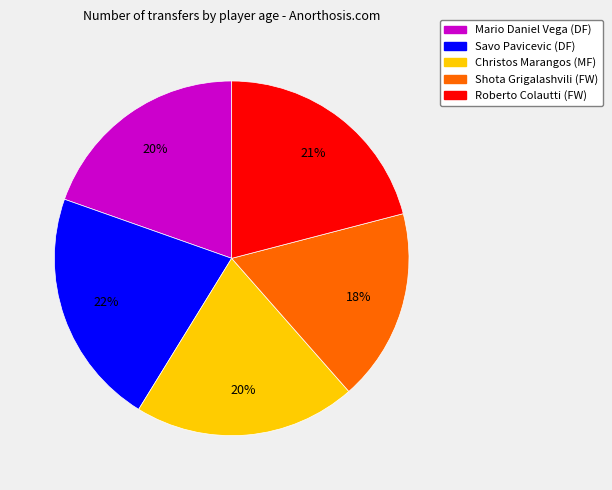

What percentage is the Mario Daniel Vega (DF) slice, to the nearest percent?

20%